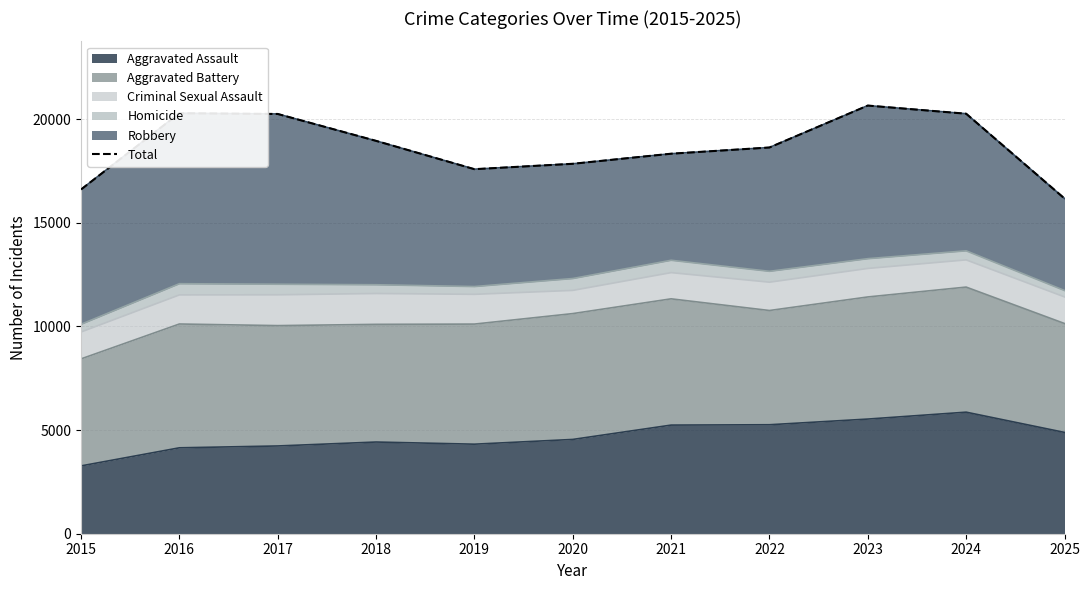

Approximately how many times larger is the value at 2023 compared to 2016?

1.0